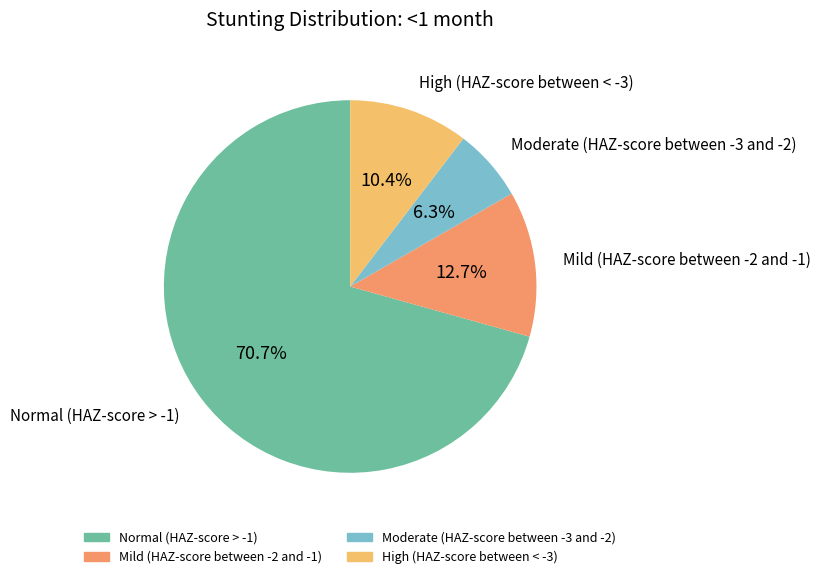

What is the largest slice in the pie chart?

Normal (HAZ-score > -1)